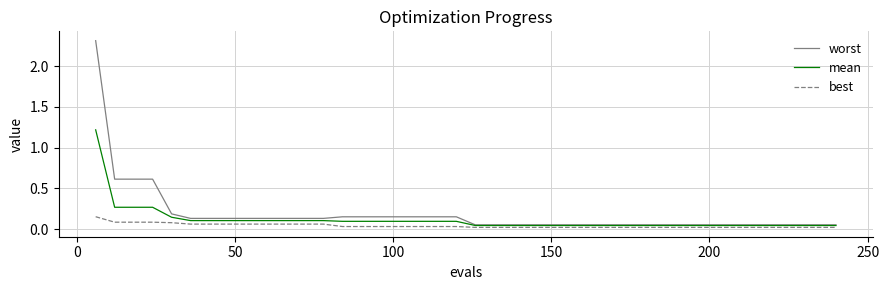

Which series has the widest spread of values?

worst